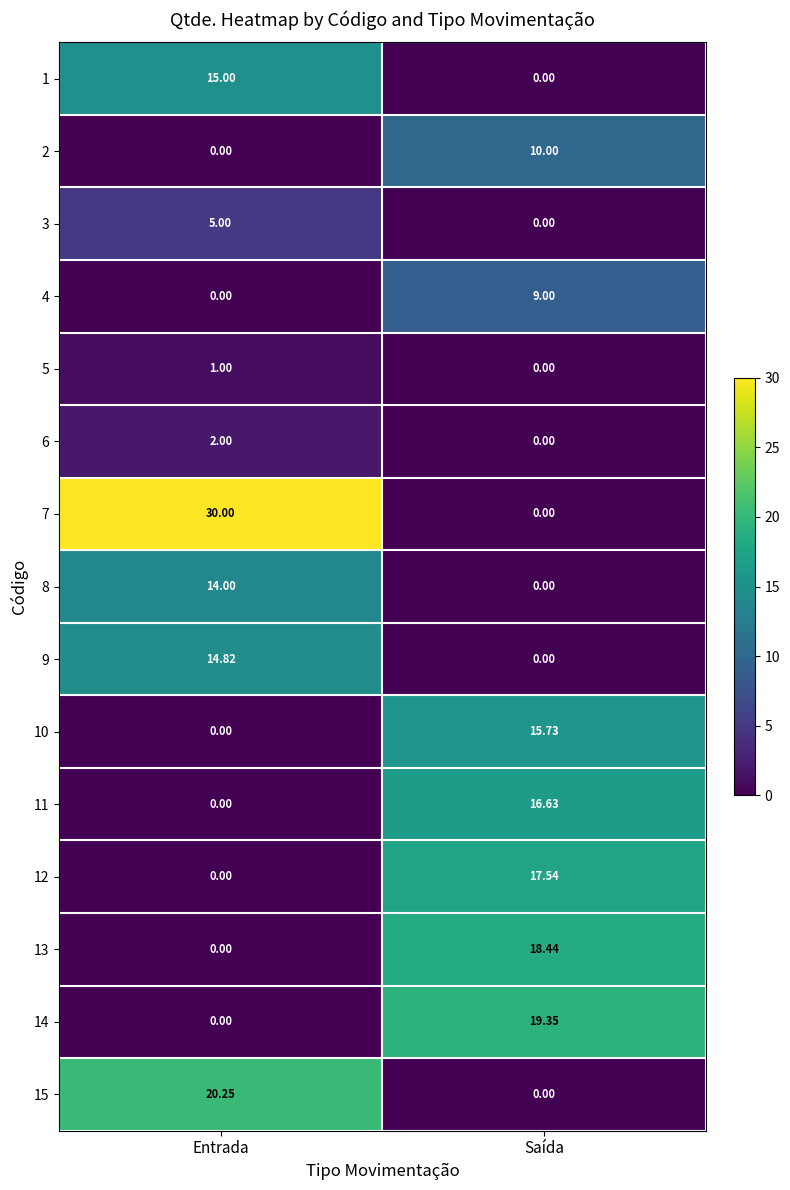

Between Entrada and Saída, which series saw the biggest shift?

7